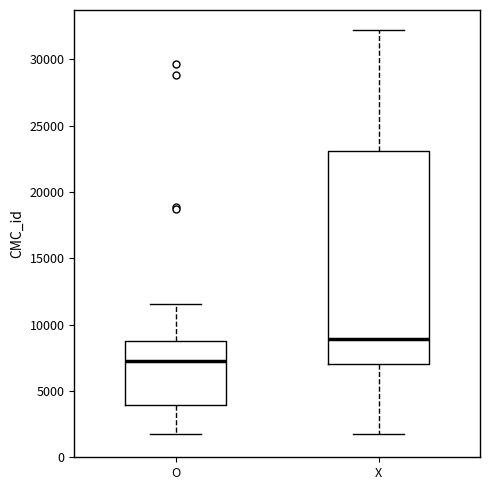

Reading left to right, transcribe this box plot: for each box, give where its median line is, the range the box spans, and where its two whiskers end, as read against the y-axis. The values are not printed on the chart, so give them approximately, as read against the axis.

O: median 7500, box 4000 to 8500, whiskers 2000 to 11500
X: median 9000, box 7000 to 23000, whiskers 2000 to 32000